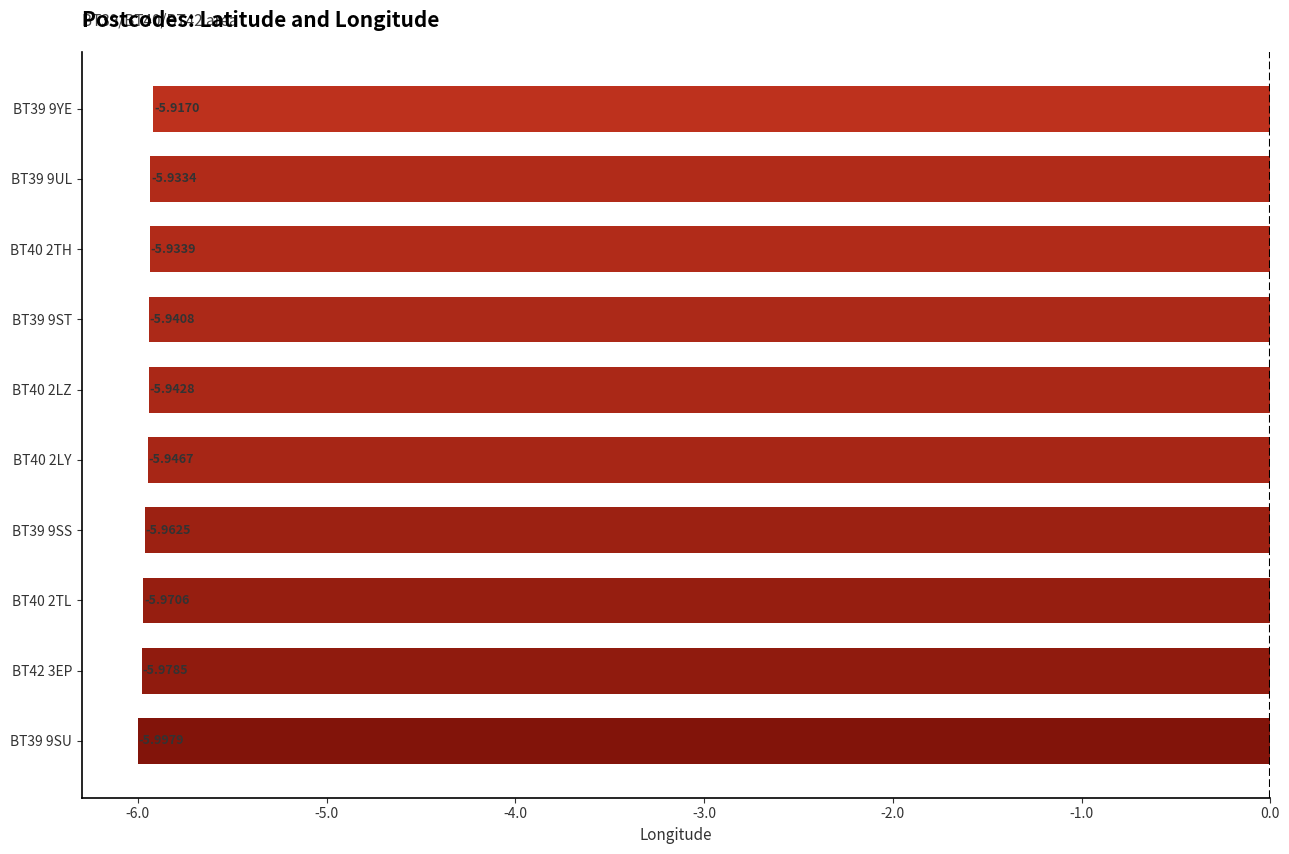

List the labels in order of value, largest first.

BT39 9YE, BT39 9UL, BT40 2TH, BT39 9ST, BT40 2LZ, BT40 2LY, BT39 9SS, BT40 2TL, BT42 3EP, BT39 9SU